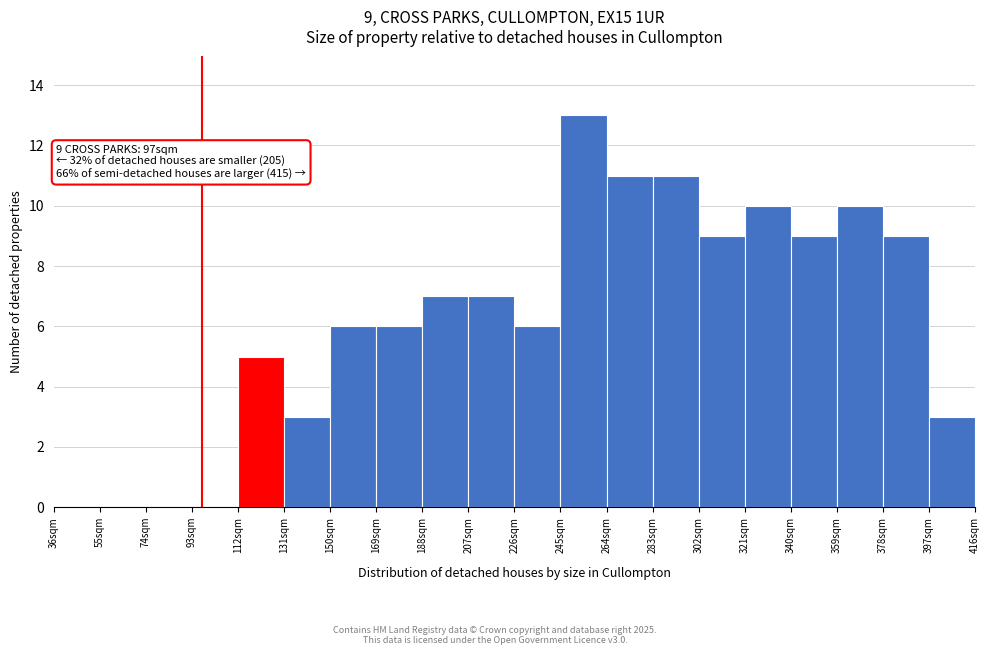

Over which range of the x-axis is the bar tallest?

245 to 264